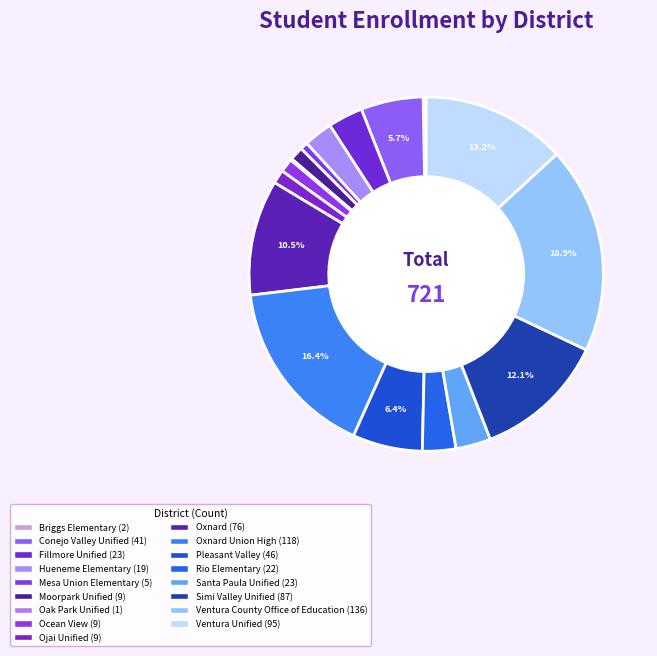

Does any single category account for the majority?

No